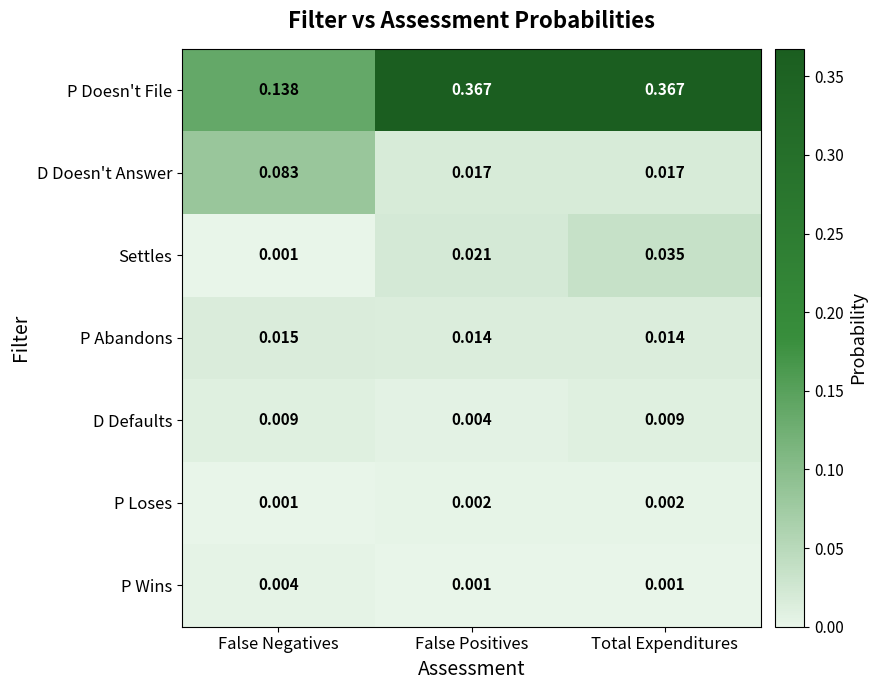

Where is D Defaults nearest to the value 0?

False Positives